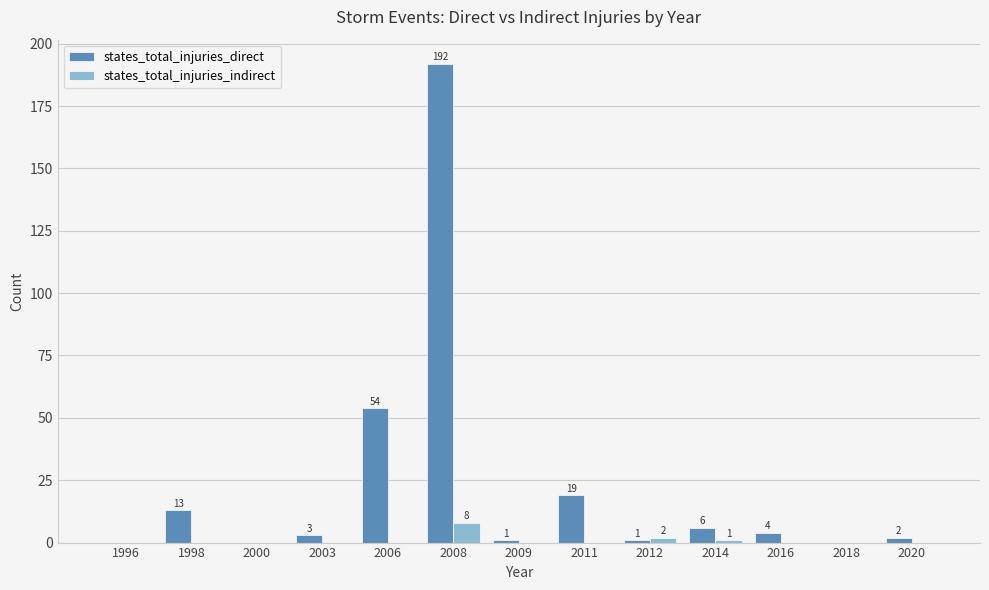

What is the total value across all series at 2014?

7